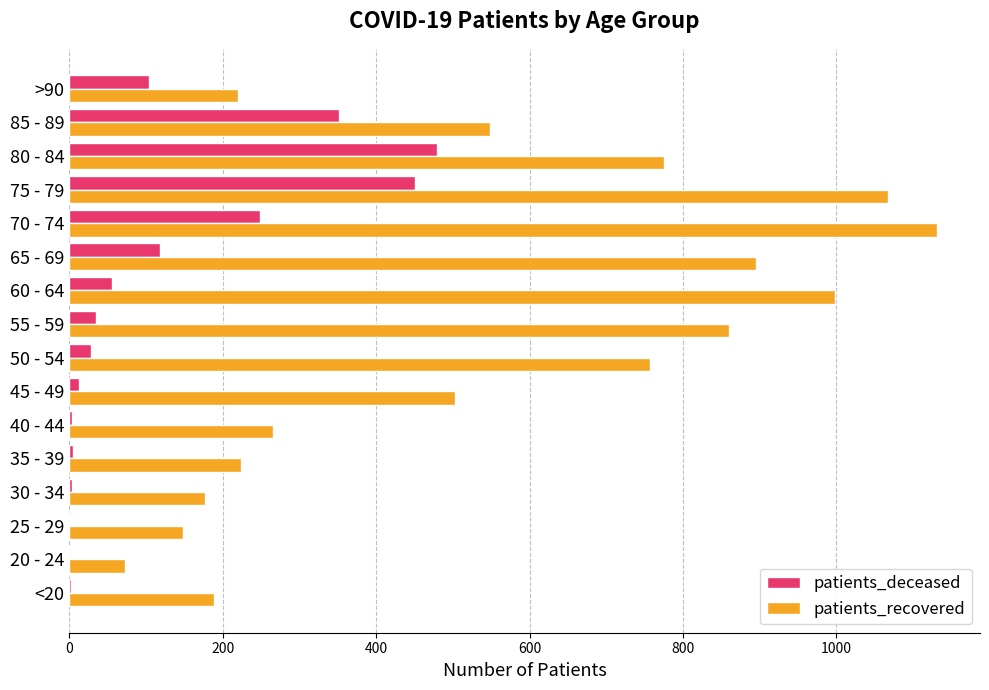

What is the greatest value displayed?

1131